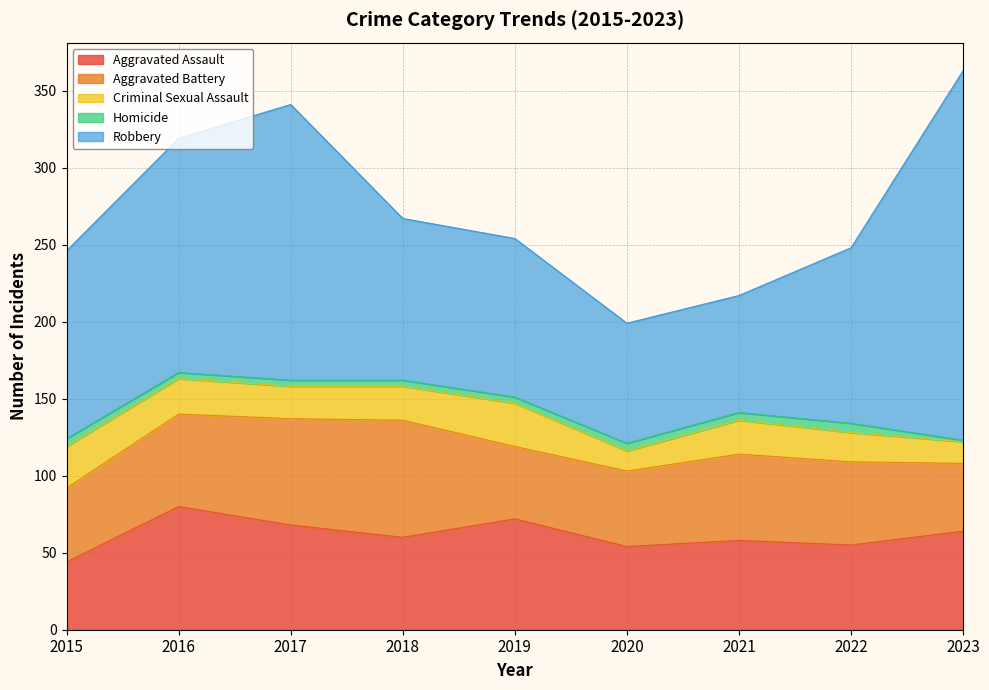

At how many categories does at least one series exceed 179?

1